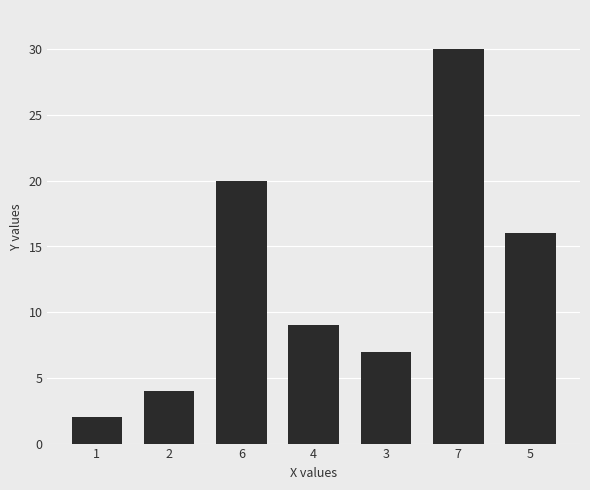

The value at 4 is 6. True or false?

False